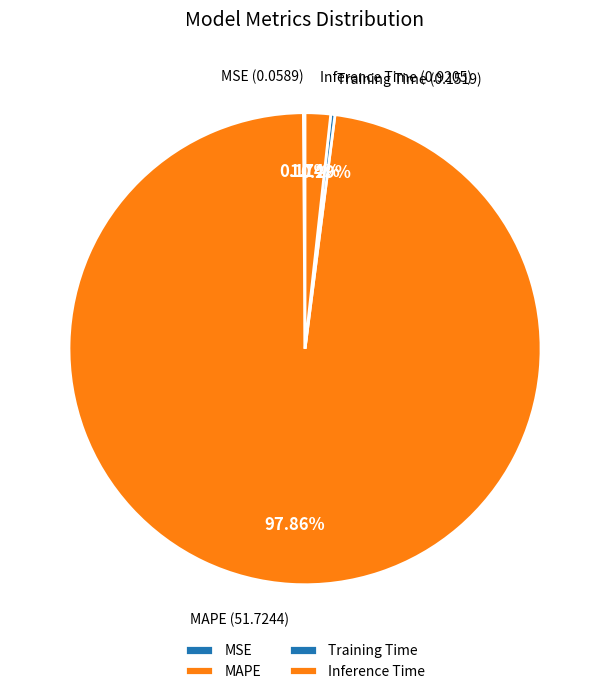

Which category has the biggest portion of the pie?

MAPE